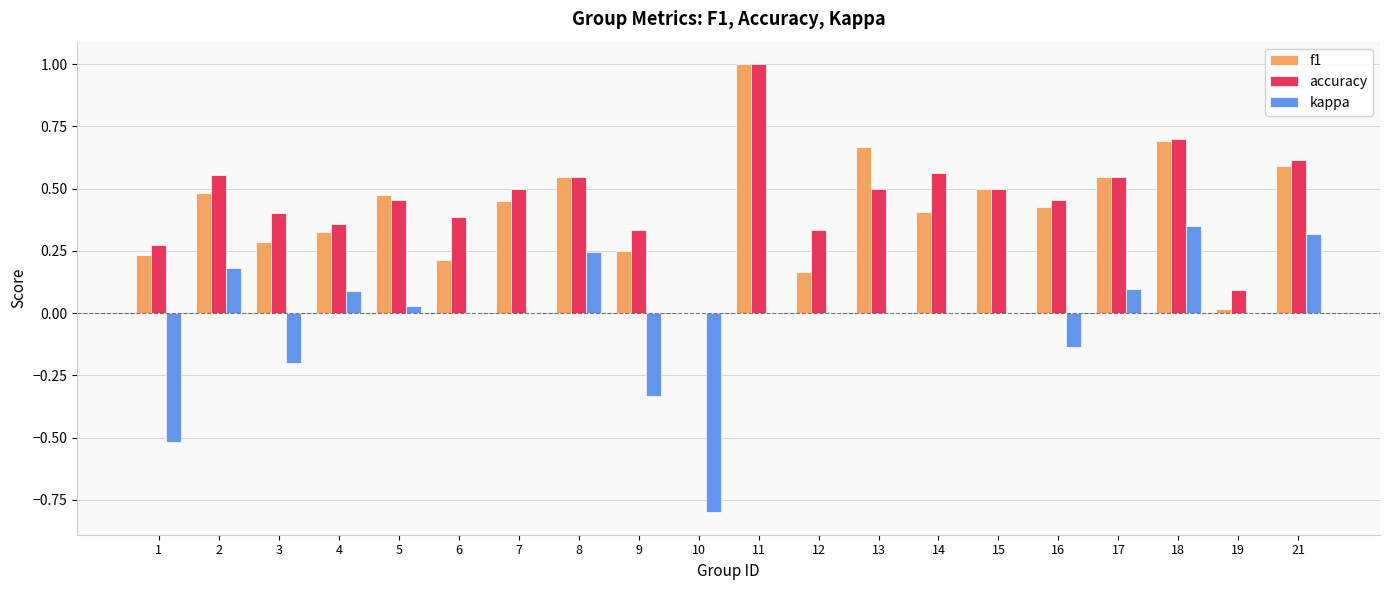

Where is accuracy nearest to the value 0?

10